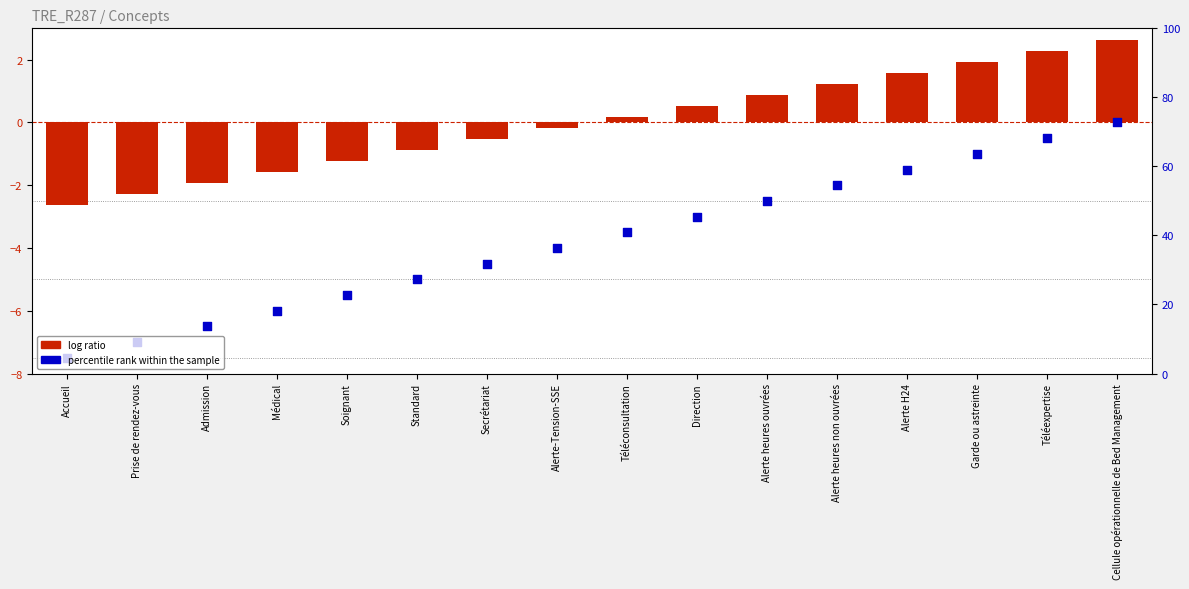

Which series contains the lowest Y value?

percentile rank within the sample